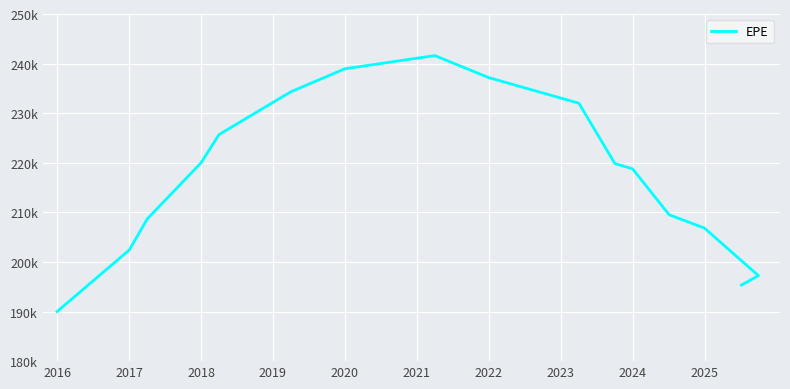

How many lines are shown in the chart?

1